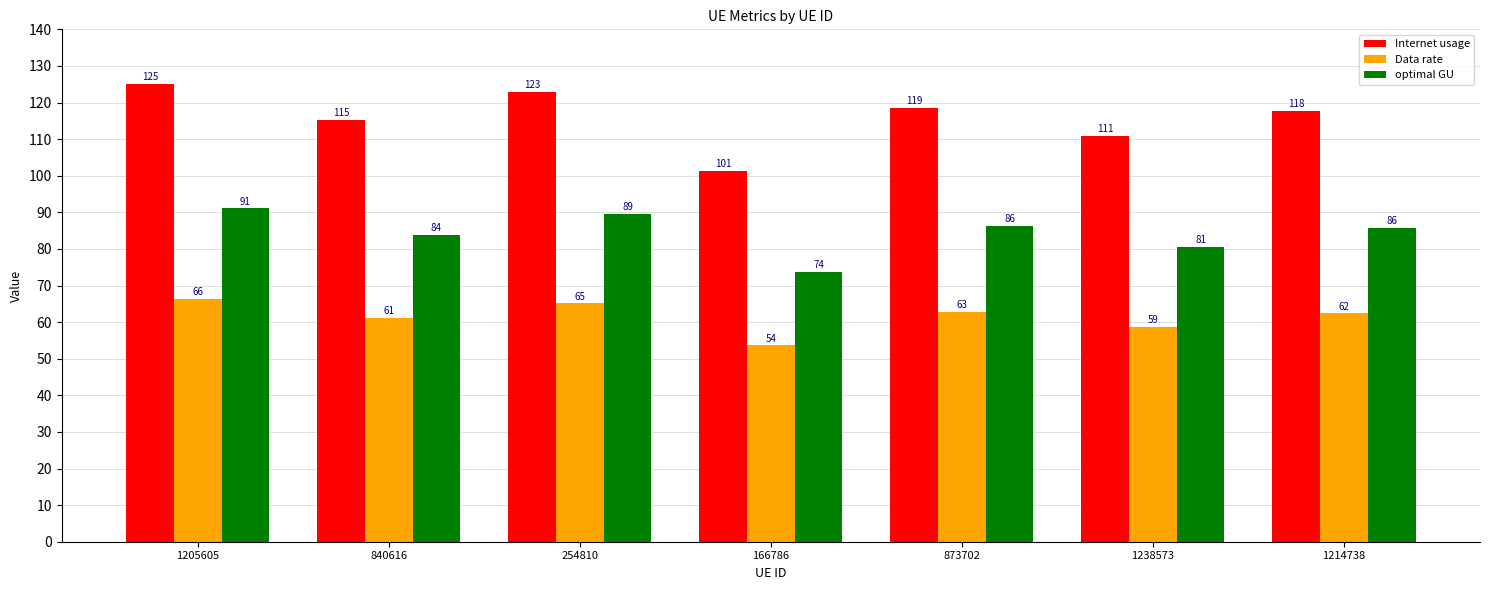

What is the value of the Internet usage bar at the 1st from the left?

125.1